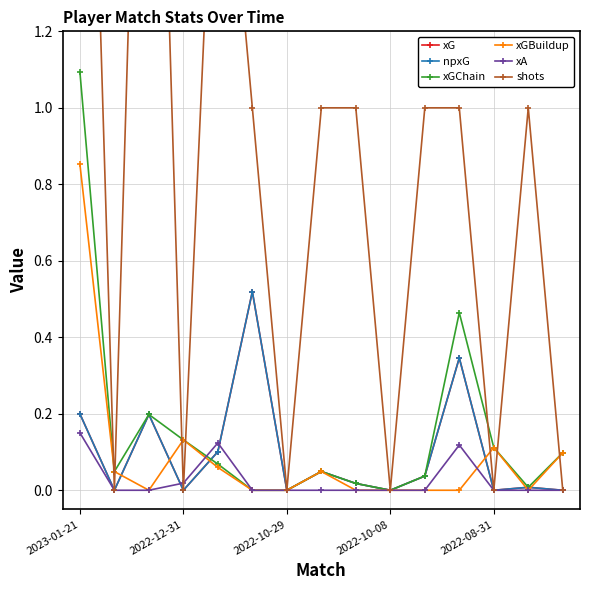

Which series has the largest total across all categories?

shots